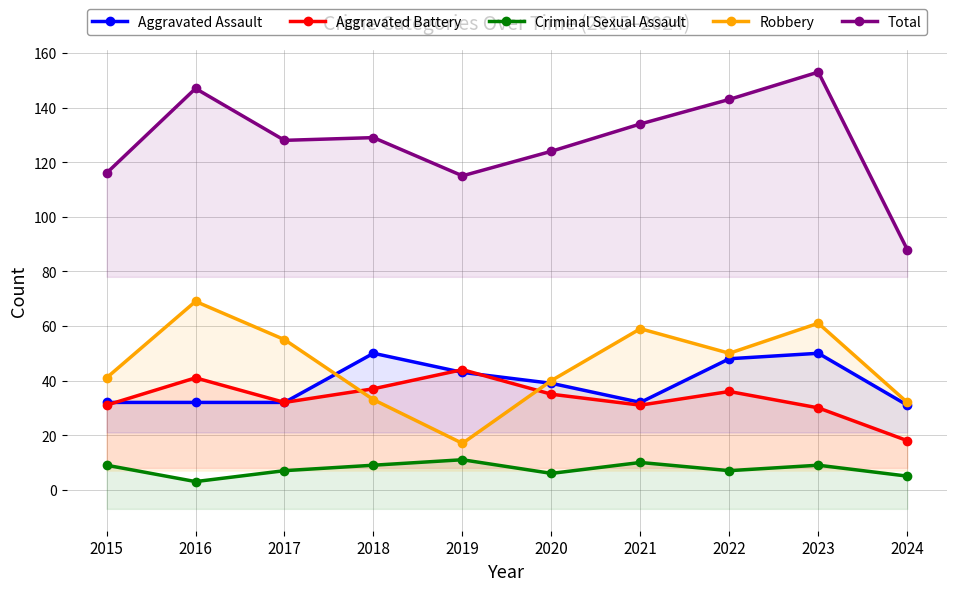

At which label is Total closest to 120?

2015